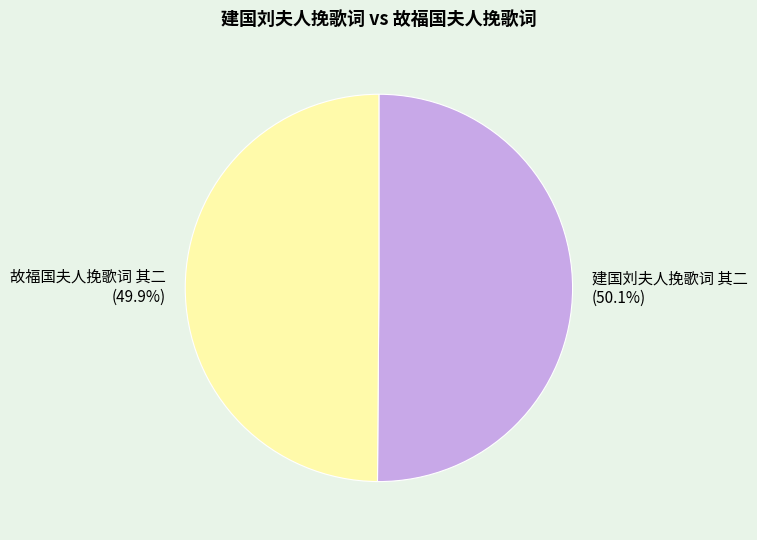

What is the ratio of the value at 故福国夫人挽歌词 其二 to the value at 建国刘夫人挽歌词 其二?

1.0